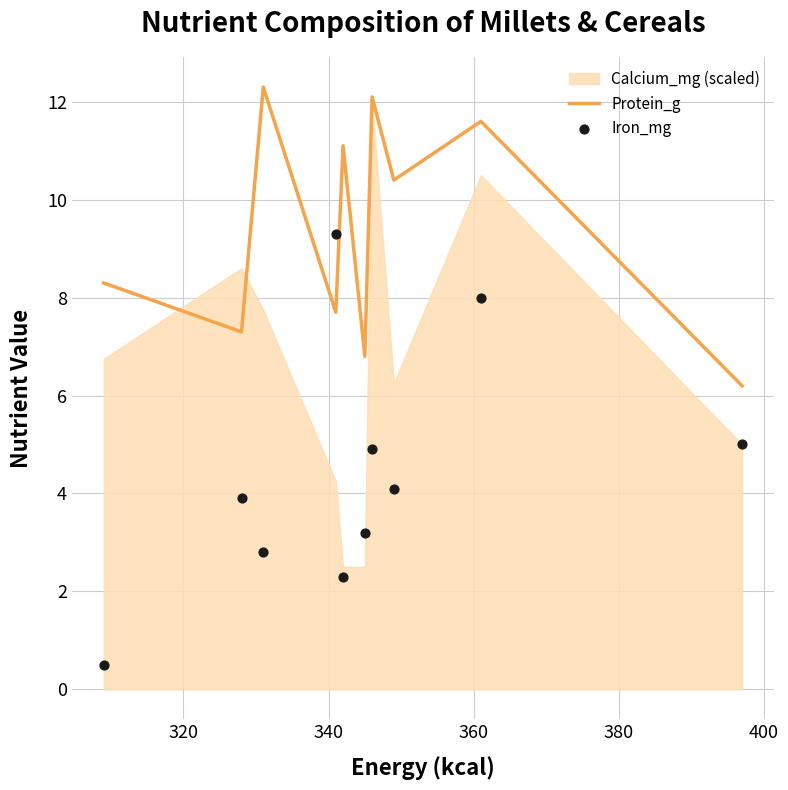

Which series has the widest spread of Y values?

Iron_mg